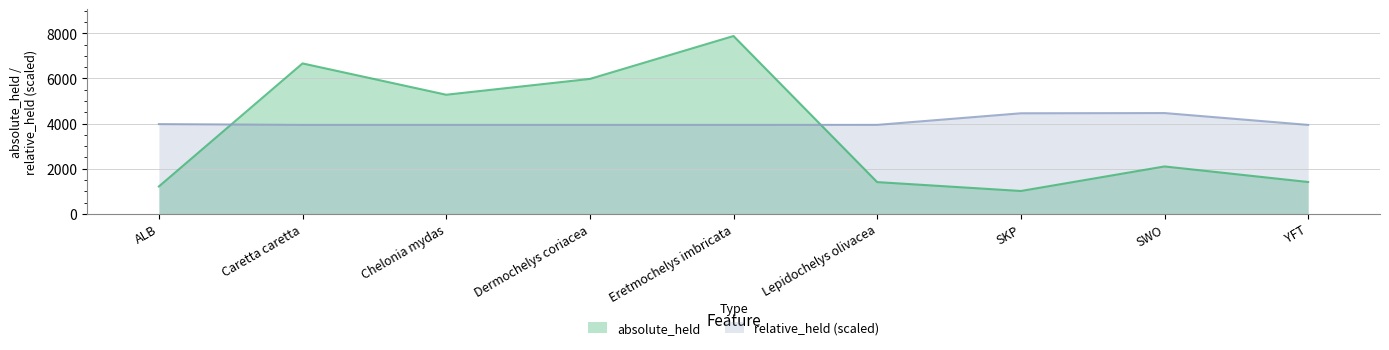

Which series has the widest spread of values?

absolute_held